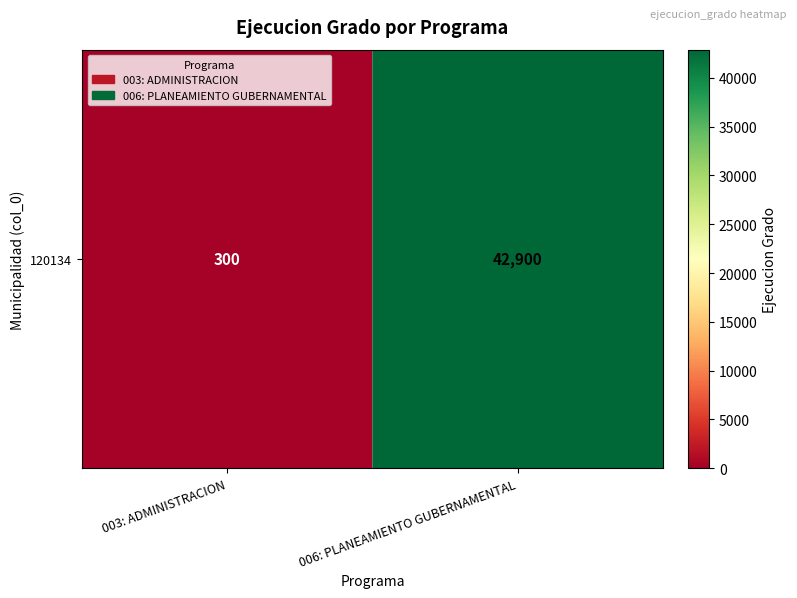

How many categories are shown in the chart?

2